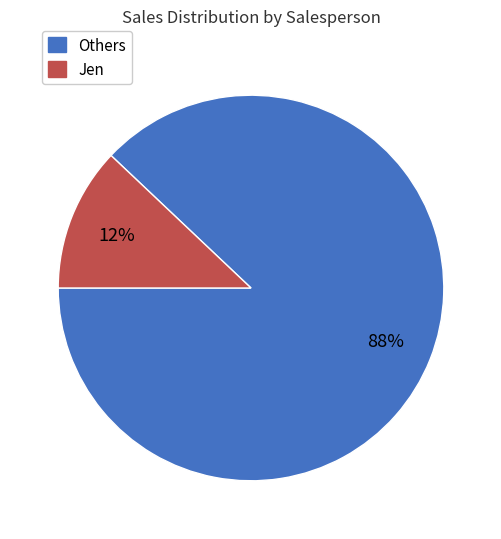

Which slice is the smallest?

Jen